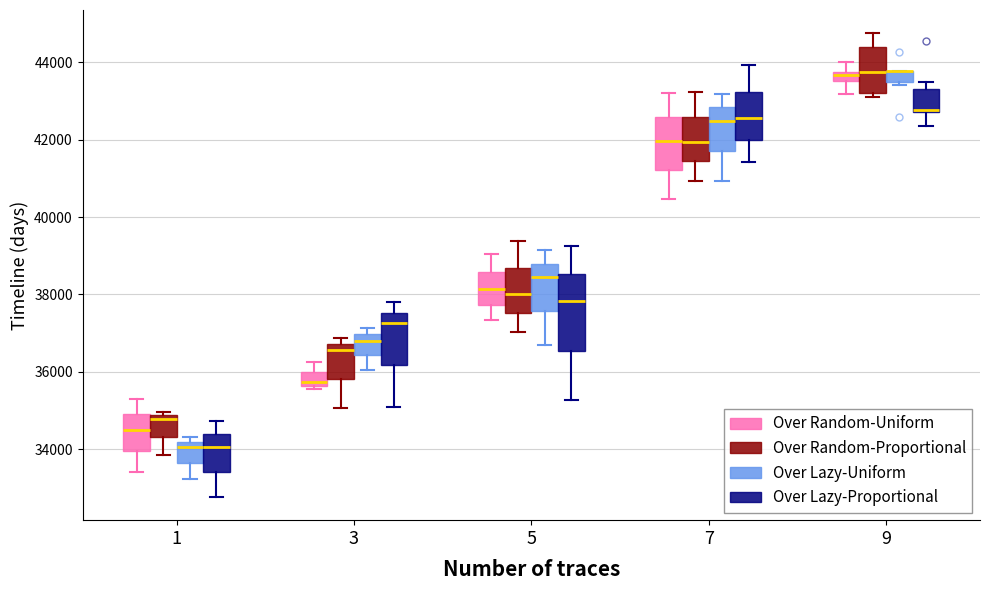

Where is the upper edge of the box for 3 (Over Random-Uniform) on the y-axis? The values are not printed on the chart, so give them approximately, as read against the axis.

36000